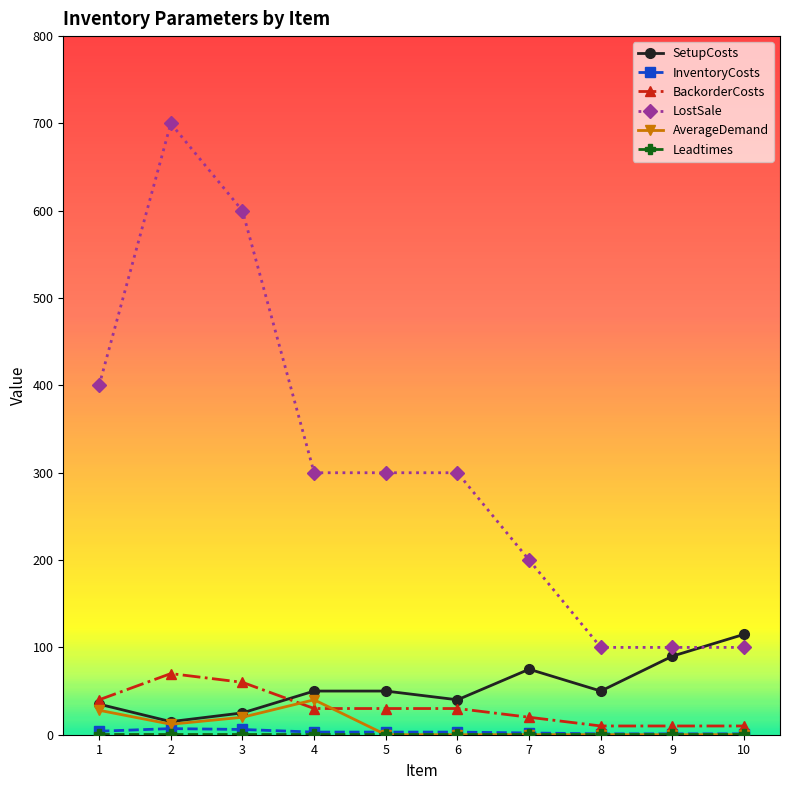

What is the total value across all series at 7?

298